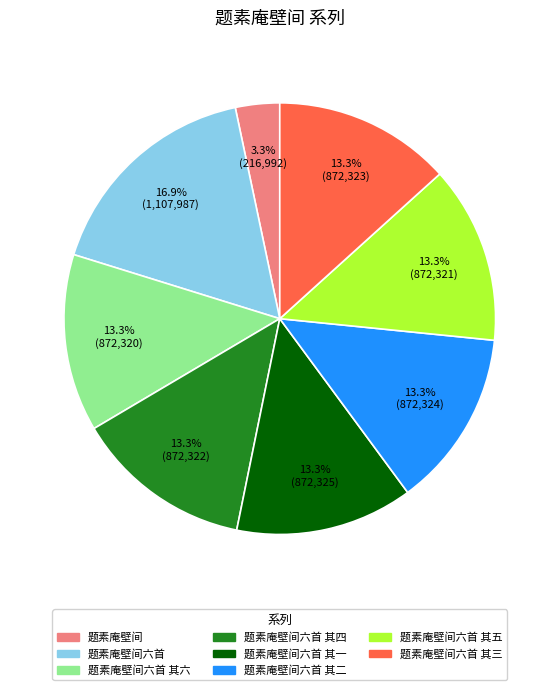

What is the ratio of the value at 题素庵壁间六首 其四 to the value at 题素庵壁间六首?

0.8